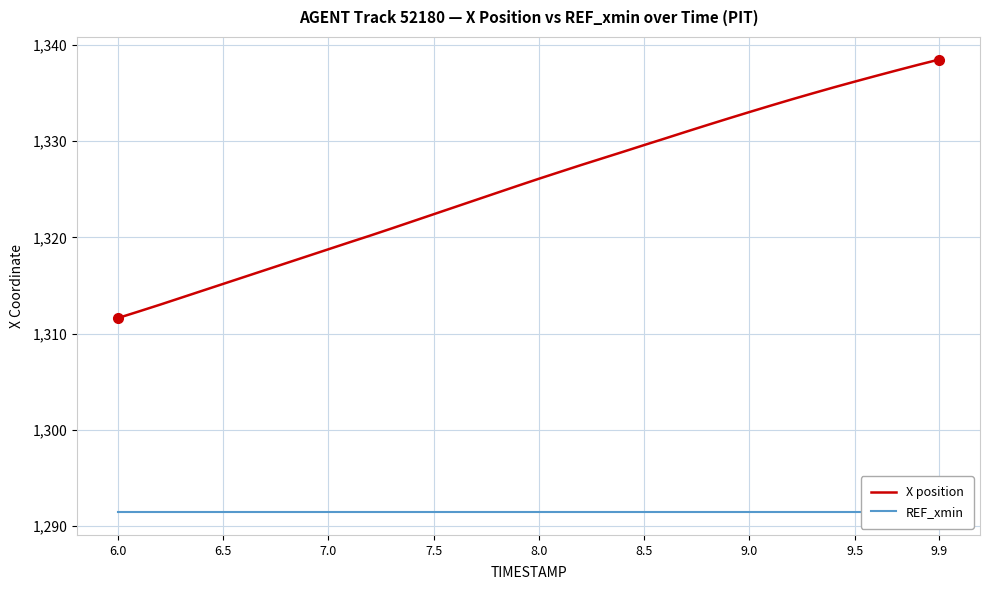

Rank the series by their maximum value, from highest to lowest.

X position, REF_xmin